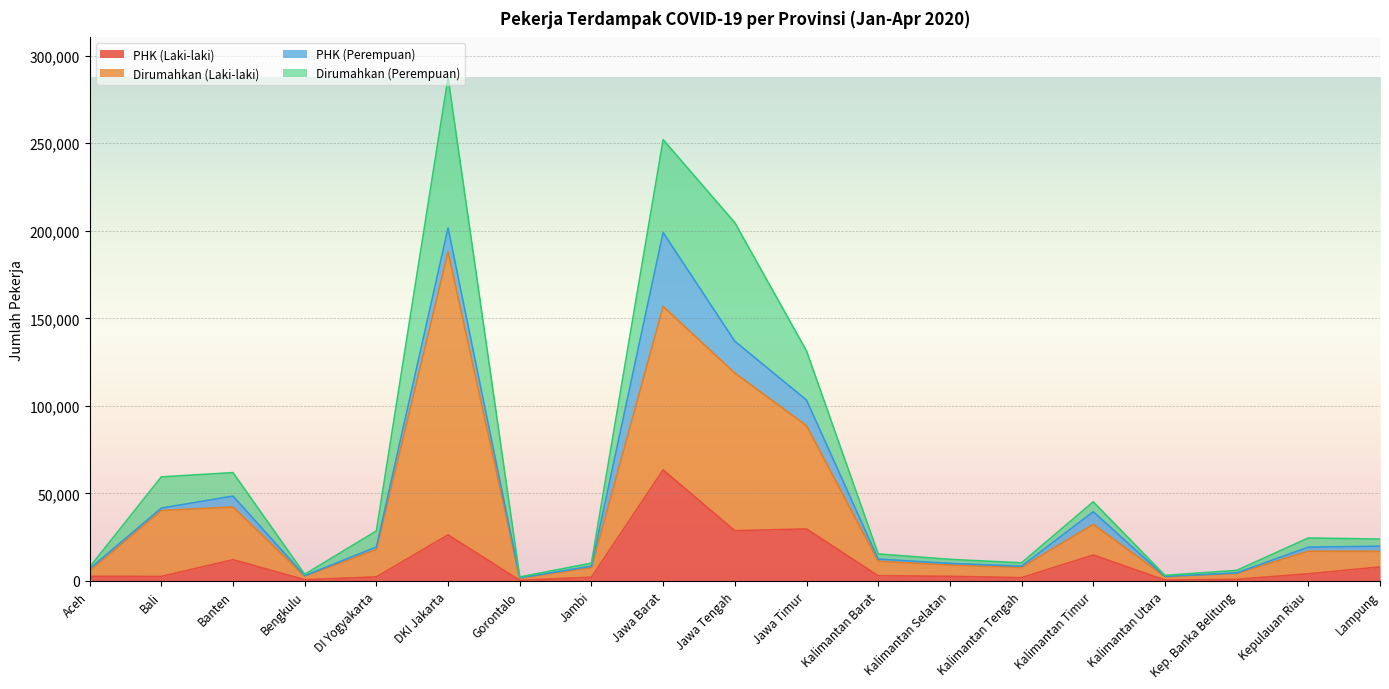

True or false: PHK (Laki-laki) has more than 0 points higher than both neighbors.

True